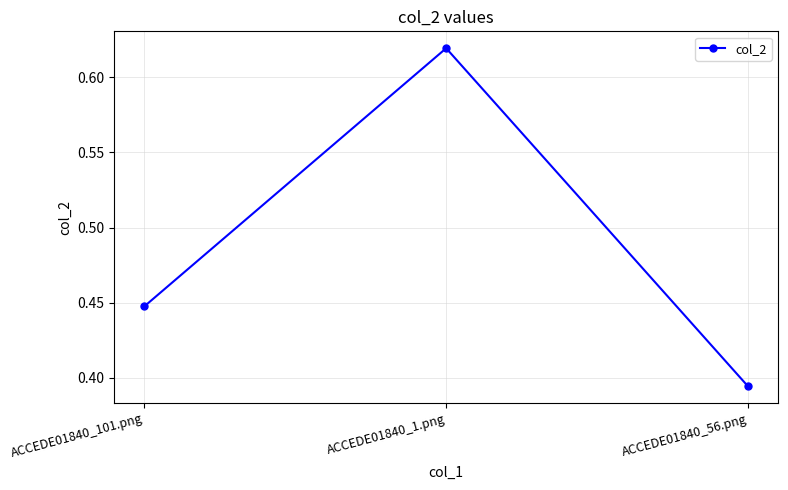

Does the chart have visible grid lines?

Yes